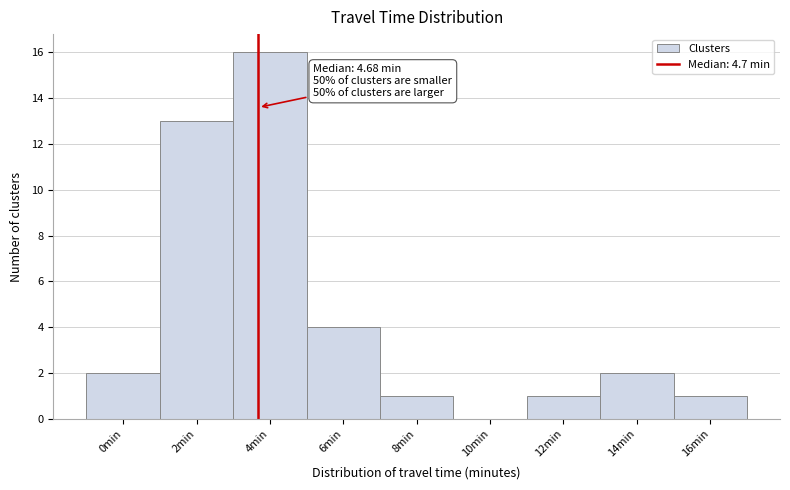

Reading left to right, what are all the values shown in this chart?

0min=2	2min=13	4min=16	6min=4	8min=1	10min=0	12min=1	14min=2	16min=1